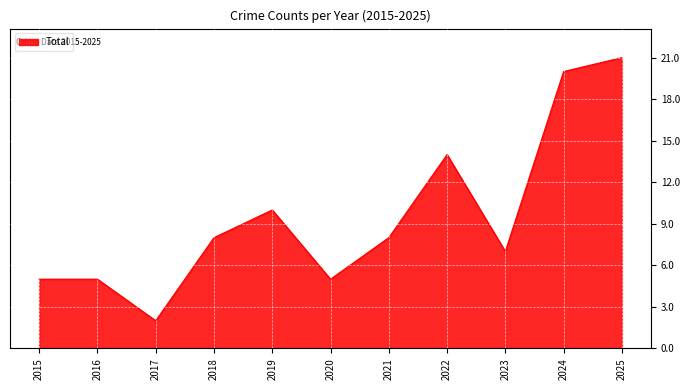

True or false: the data shows 7 at 2015.

False